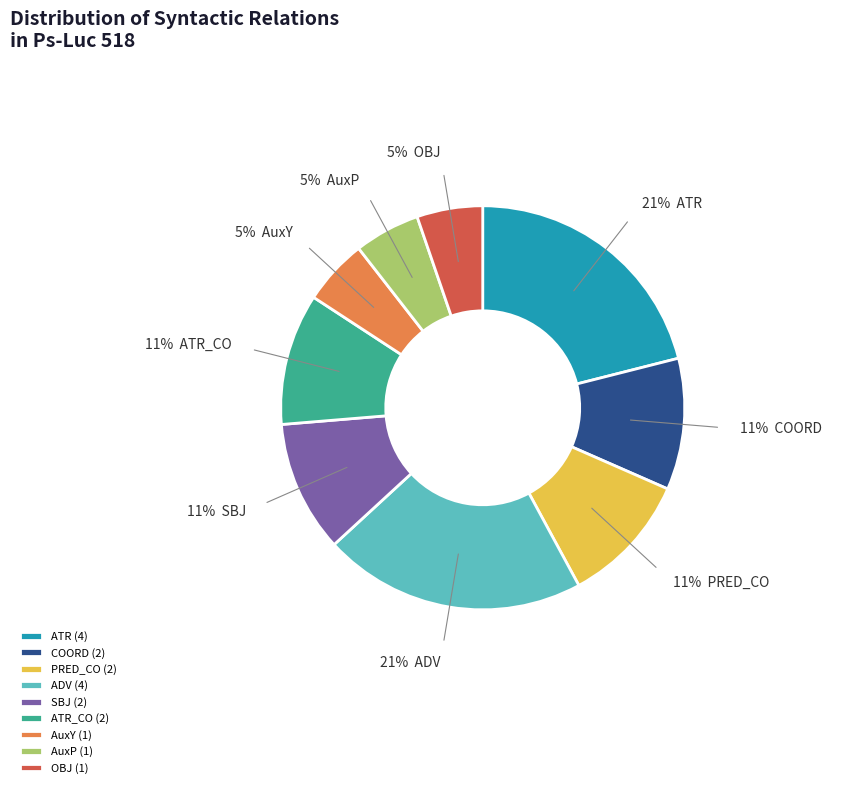

To the nearest percent, what portion does PRED_CO (2) represent?

11%